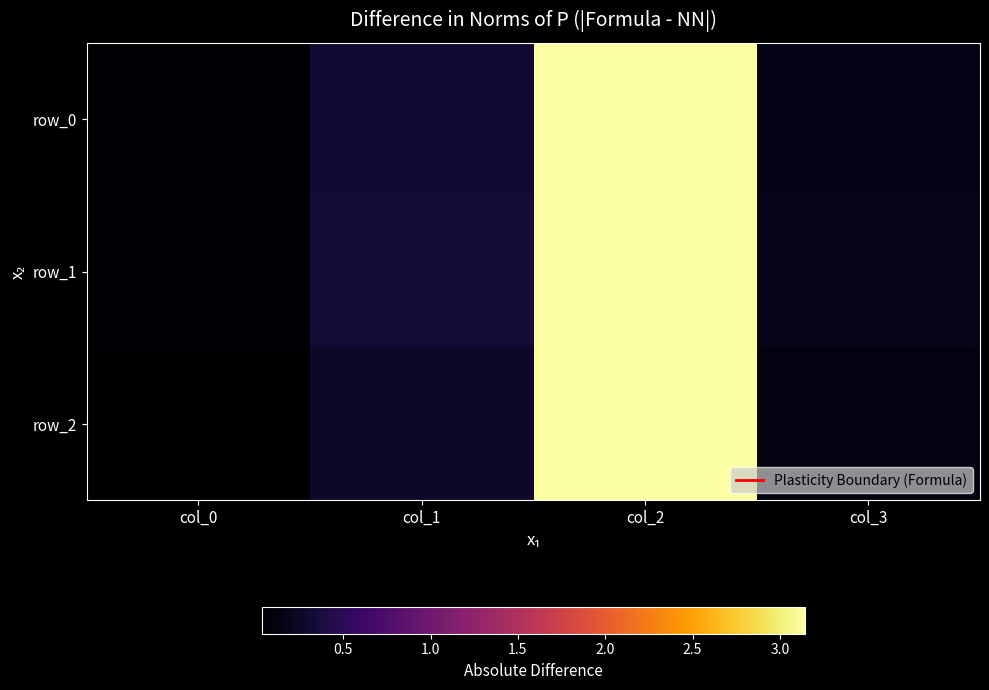

What is the sum of the row_0 values at col_3 and col_0?

0.2